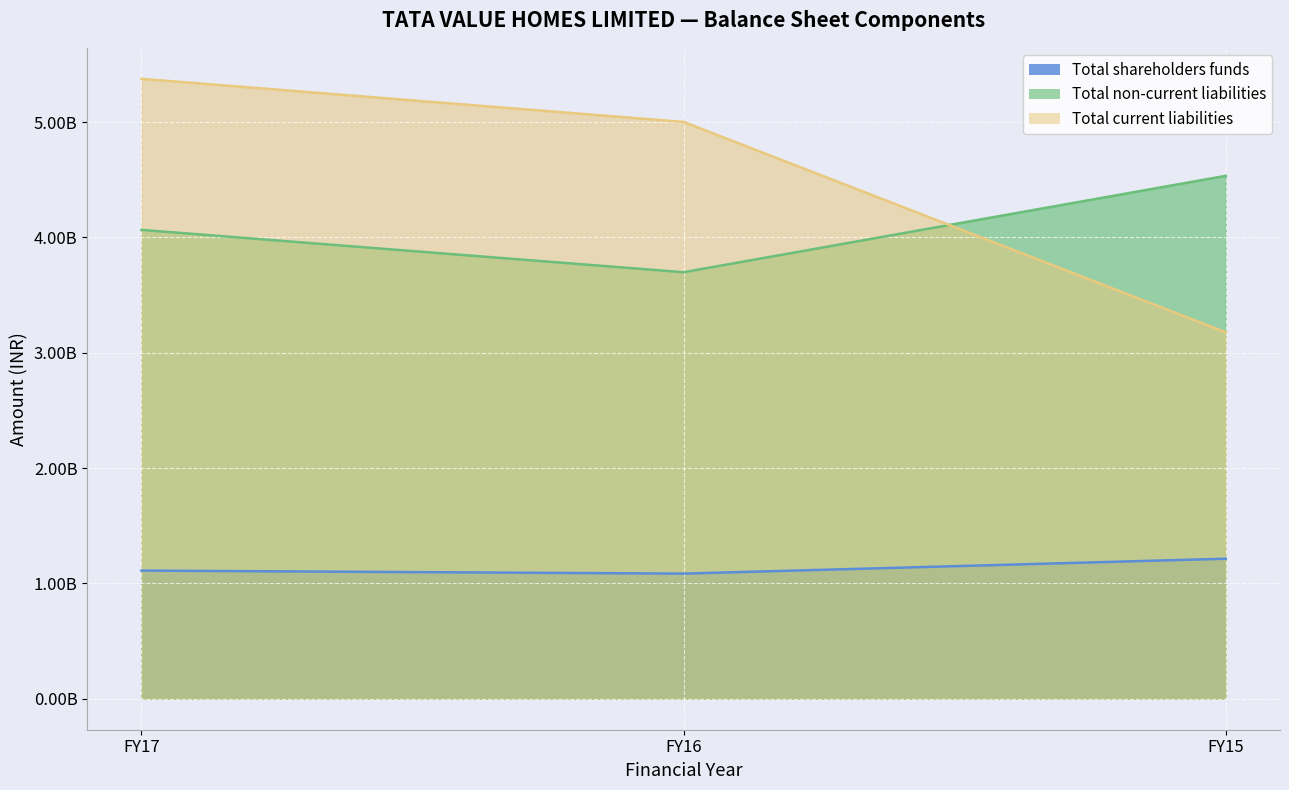

What is the difference between the second highest and minimum values in the Total non-current liabilities series?

367233000